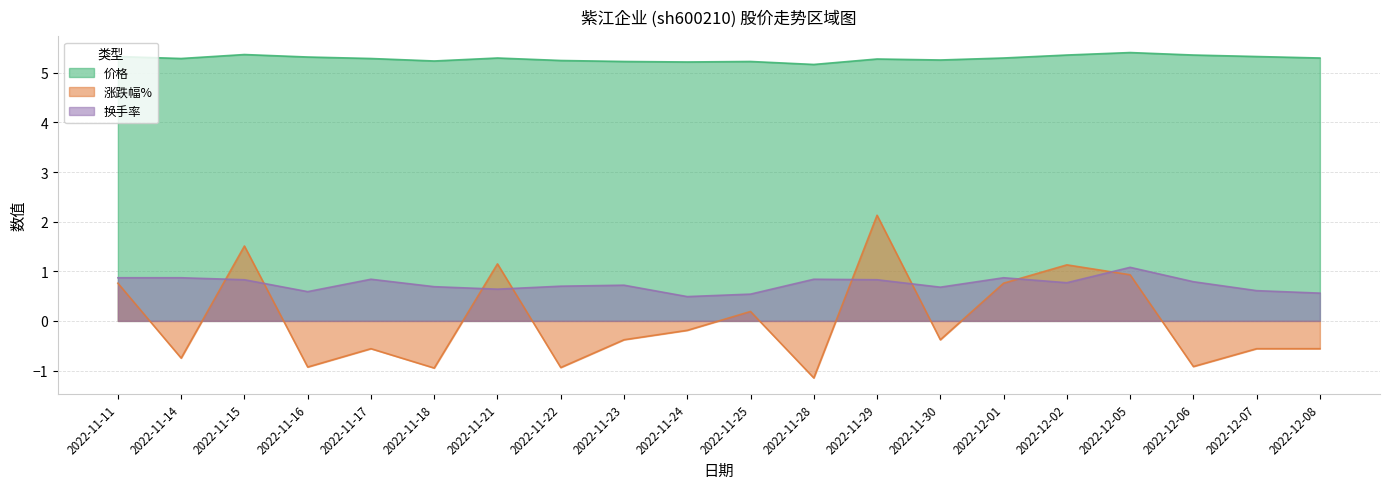

What is the label of the 17th point from the left?

2022-12-05